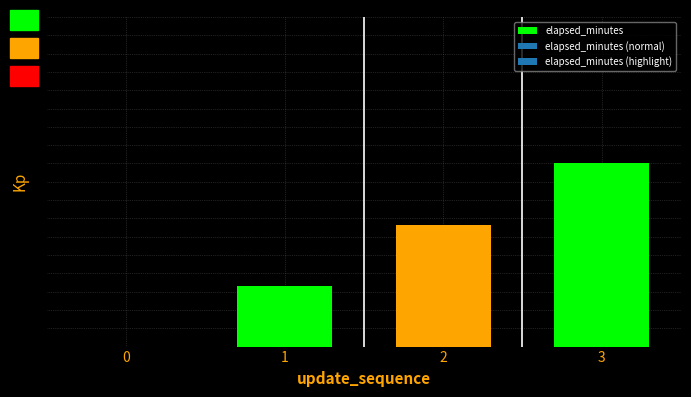

What is the difference between the values at 3 and 2?

1.7